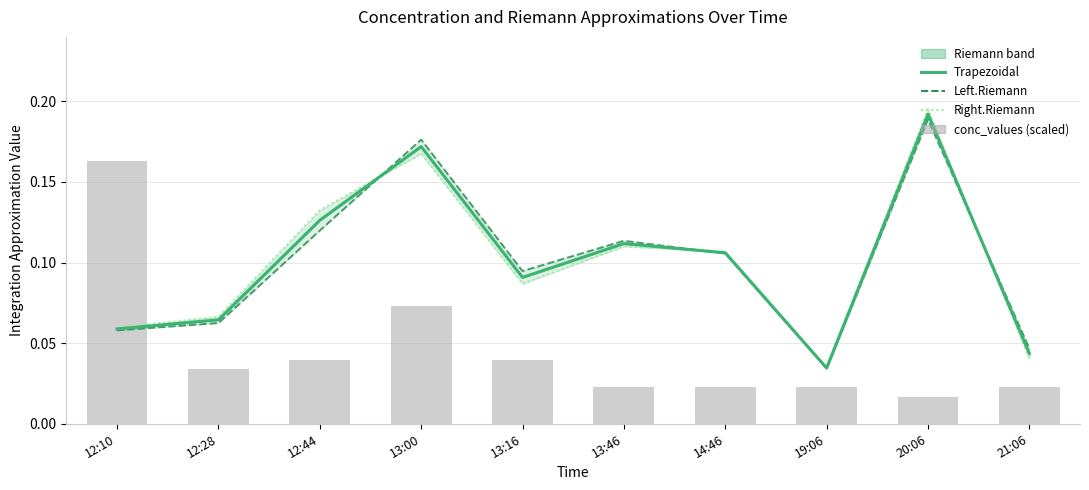

List the labels in order of Right.Riemann value, smallest first.

19:06, 21:06, 12:10, 12:28, 13:16, 14:46, 13:46, 12:44, 13:00, 20:06